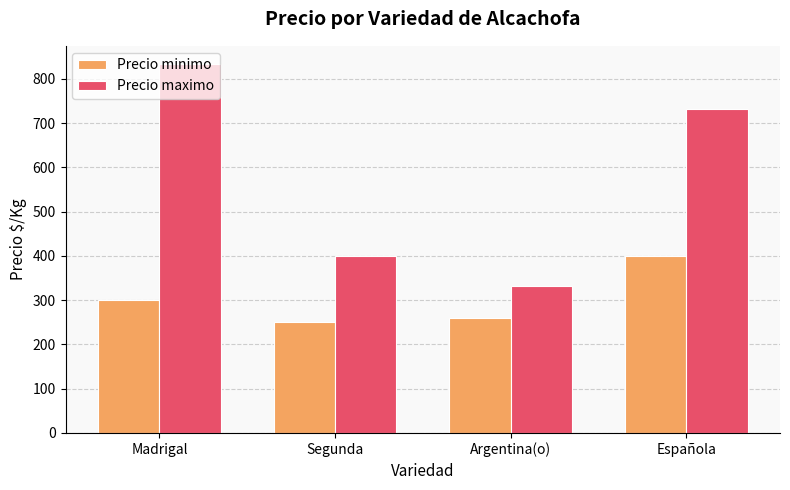

How many bars are there in total?

8